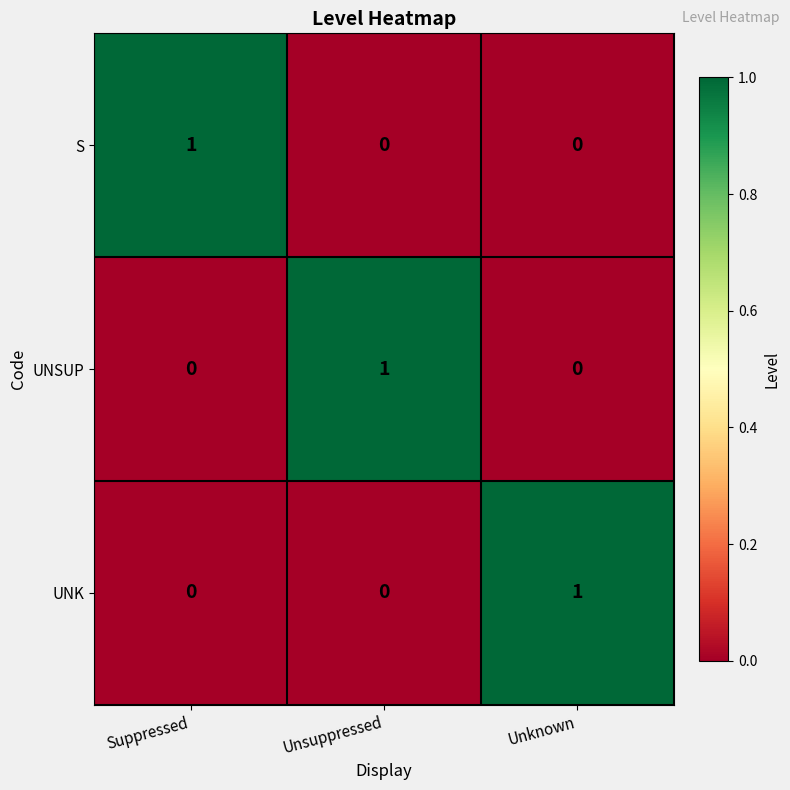

At how many categories does at least one series exceed 0?

3